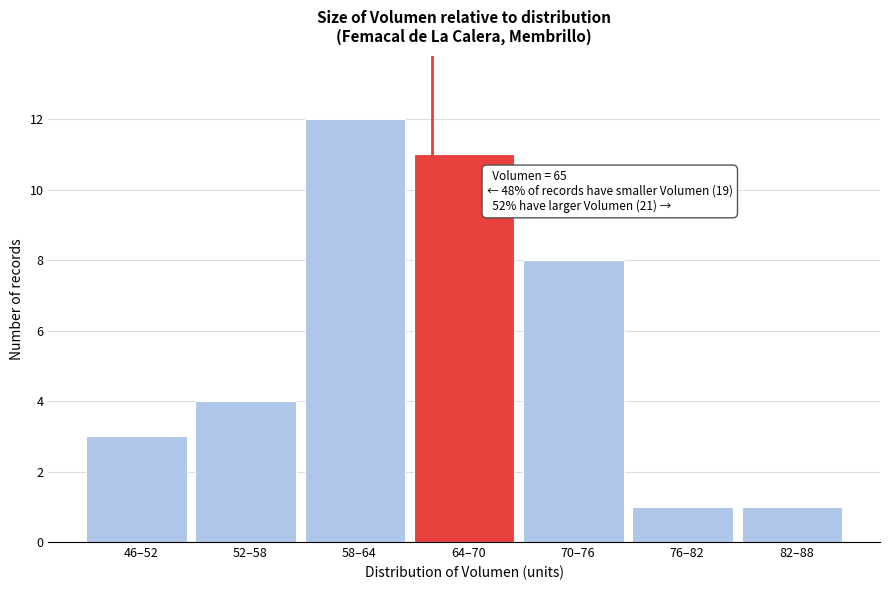

Reading left to right, what are all the values shown in this chart?

3	4	12	11	8	1	1